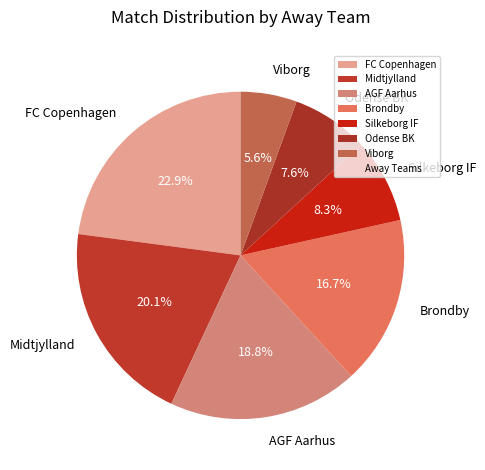

To the nearest percent, what percentage of the pie is Viborg?

6%